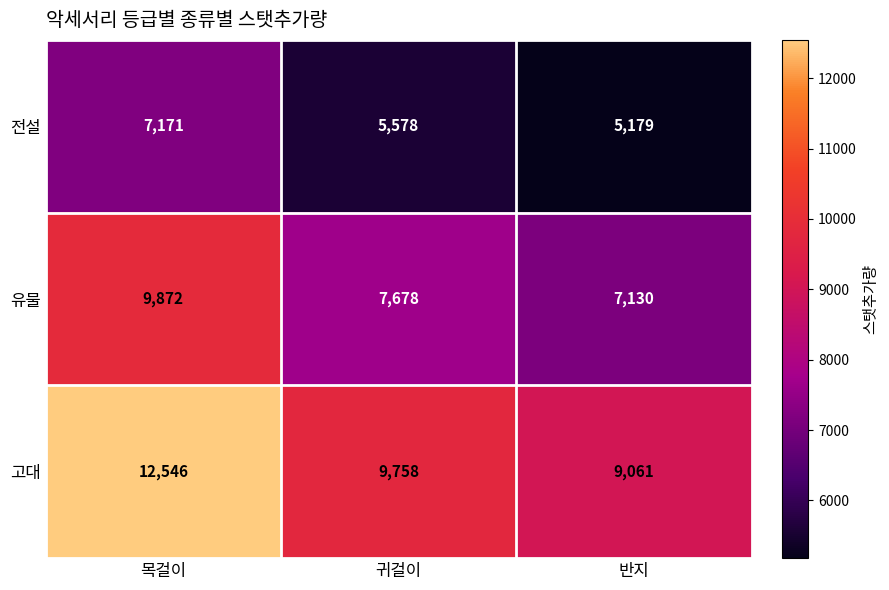

Is it true that 전설 equals 7171 at 목걸이?

True